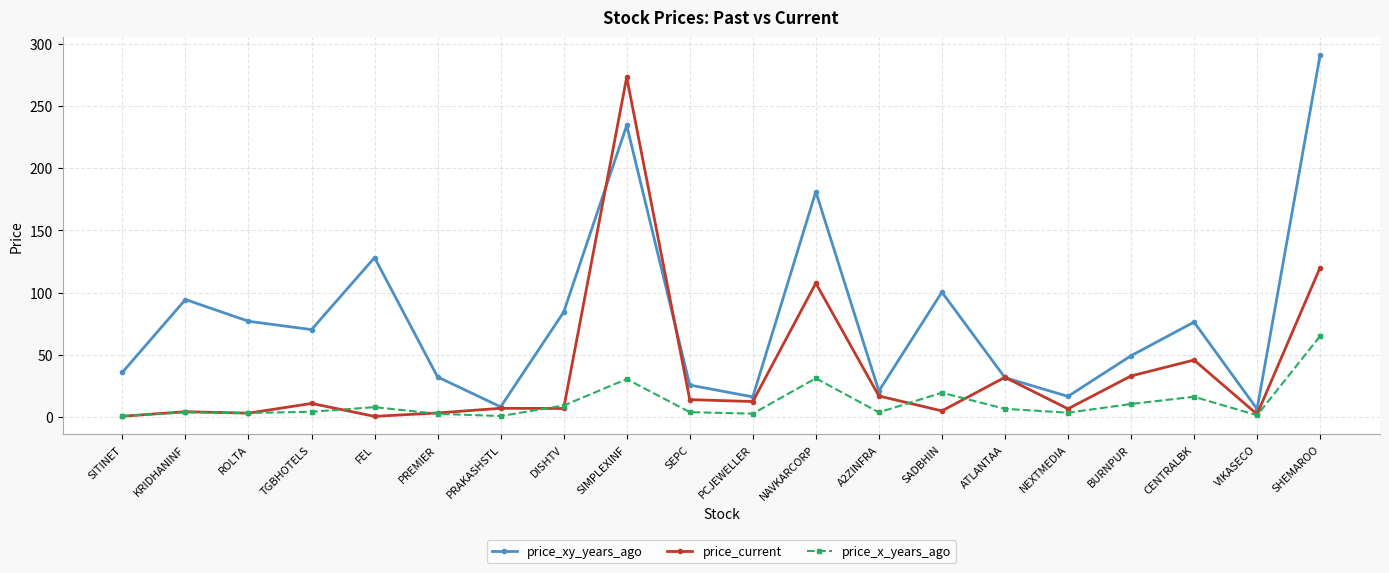

Does the chart display data point markers on the line(s)?

Yes